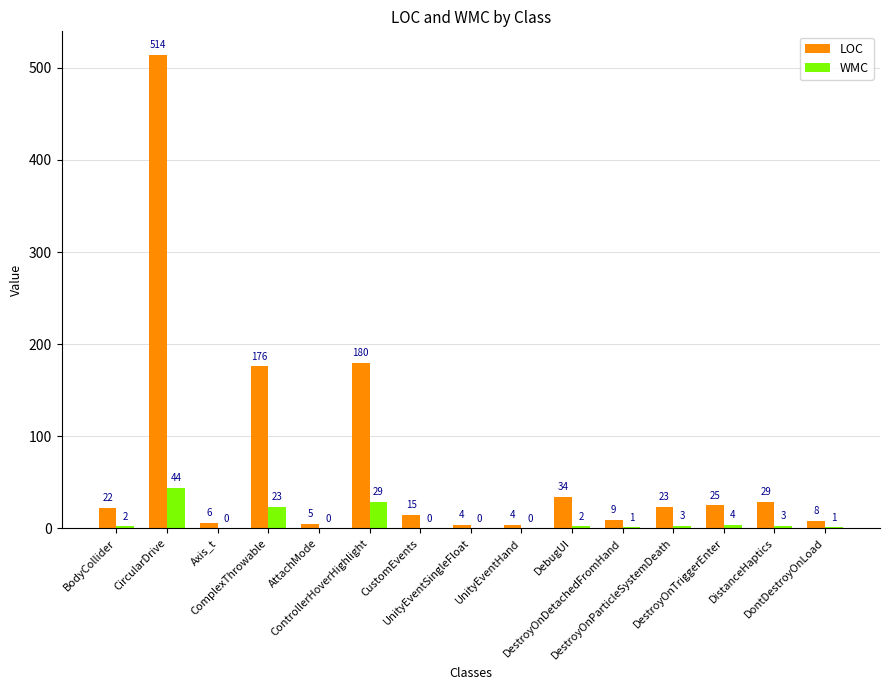

Which series has the largest total across all categories?

LOC